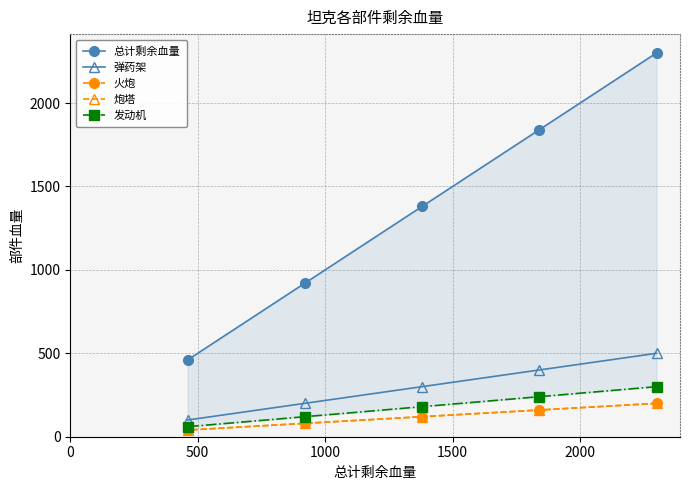

What is the lowest value of the 发动机 series?

60